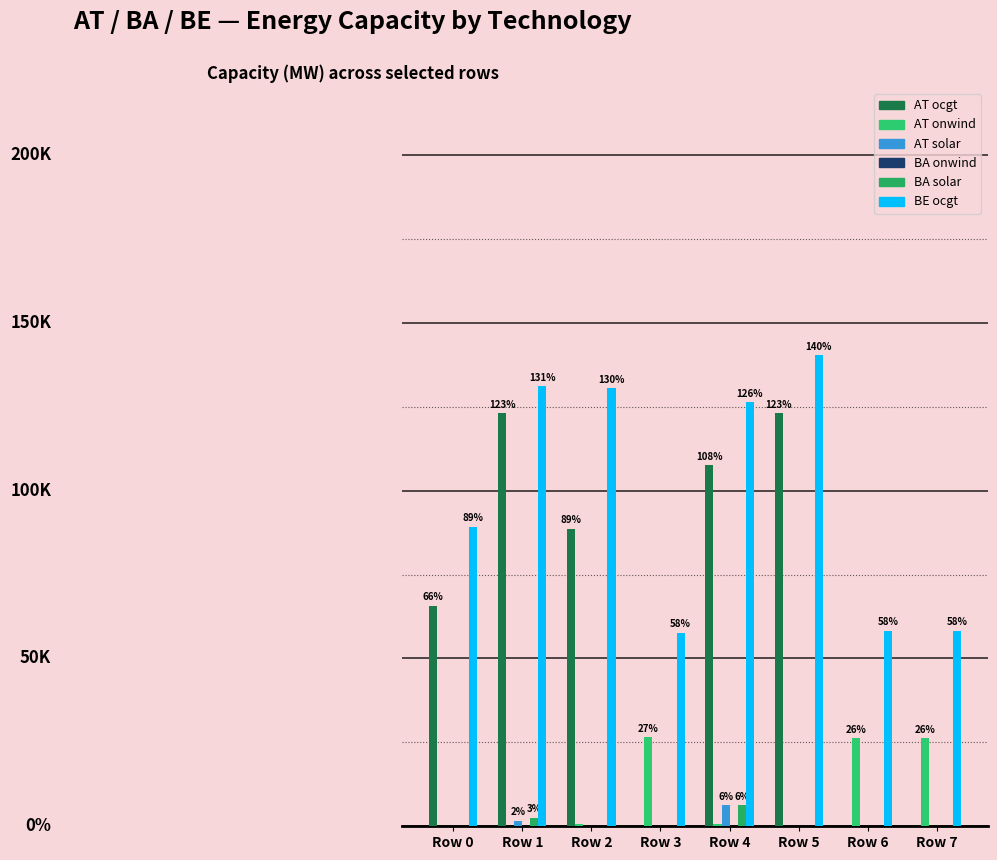

Does the chart contain stacked bars?

No